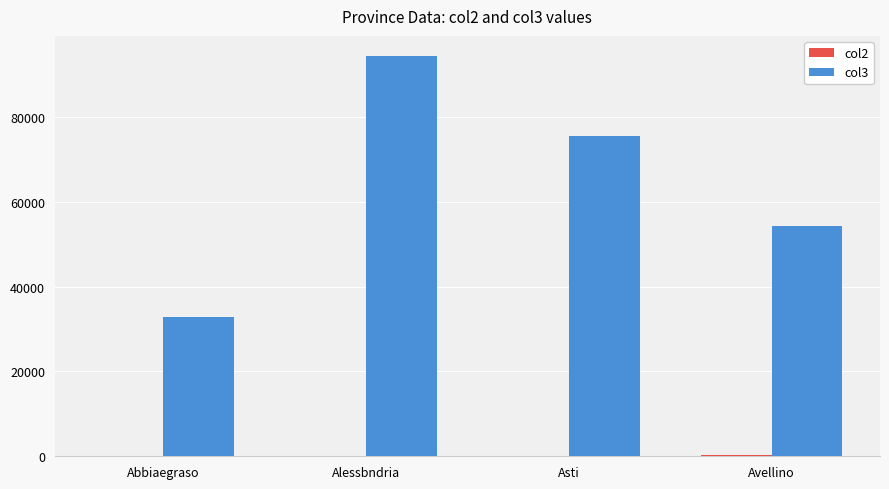

How many categories are shown in the chart?

4